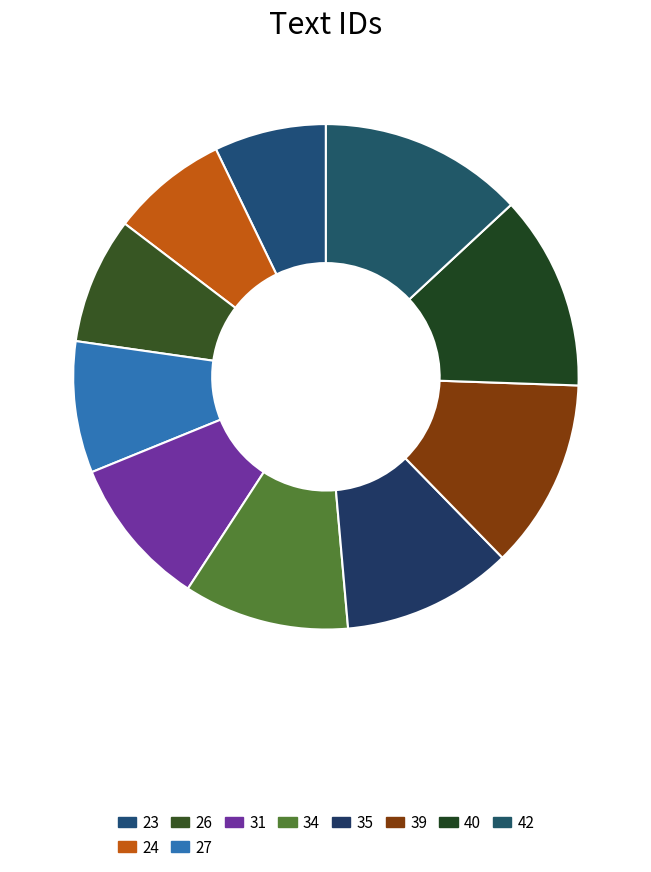

What percentage is the 27 slice, to the nearest percent?

8%